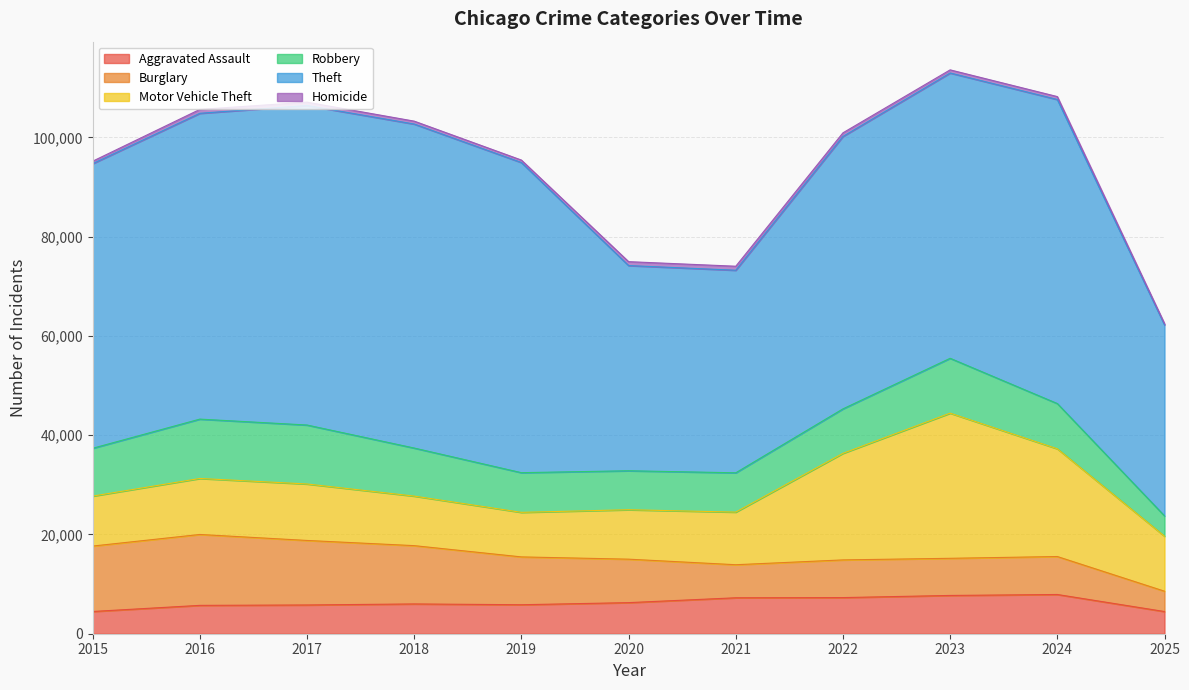

What is the average value of the Aggravated Assault series?

6246